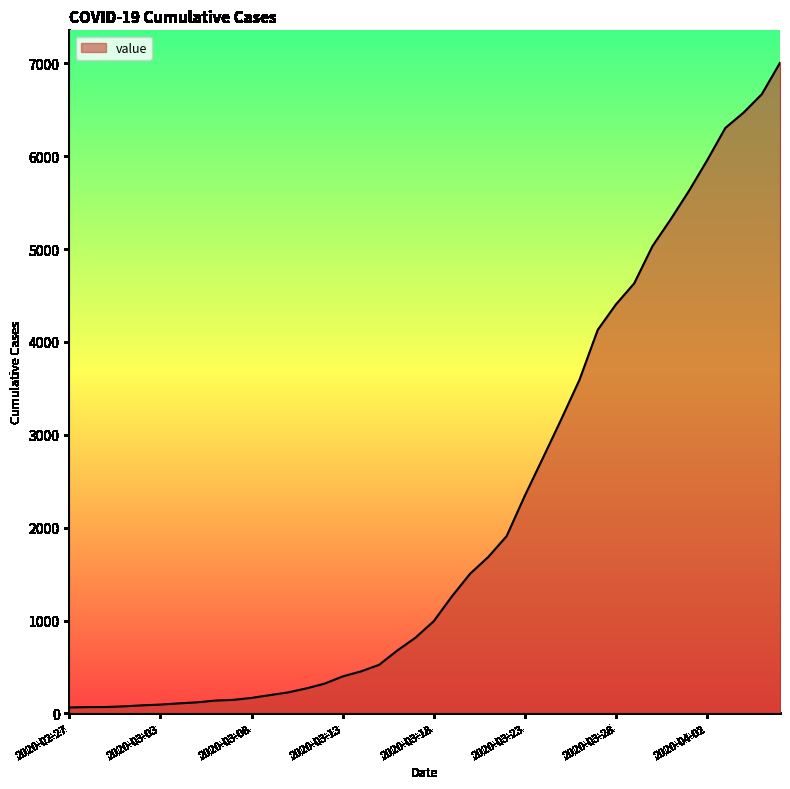

What is the difference between the maximum and minimum values?

6940